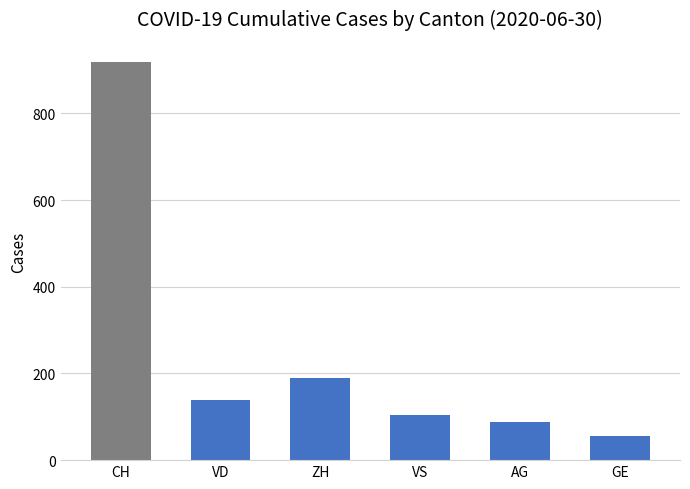

What is the sum of the values at VD and AG?

226